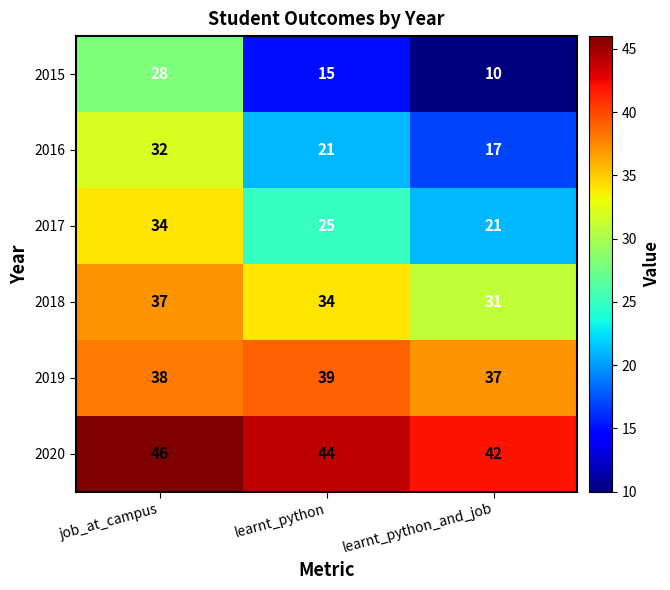

Reading left to right, transcribe all the data shown in this chart.

2015: job_at_campus=28	learnt_python=15	learnt_python_and_job=10
2016: job_at_campus=32	learnt_python=21	learnt_python_and_job=17
2017: job_at_campus=34	learnt_python=25	learnt_python_and_job=21
2018: job_at_campus=37	learnt_python=34	learnt_python_and_job=31
2019: job_at_campus=38	learnt_python=39	learnt_python_and_job=37
2020: job_at_campus=46	learnt_python=44	learnt_python_and_job=42